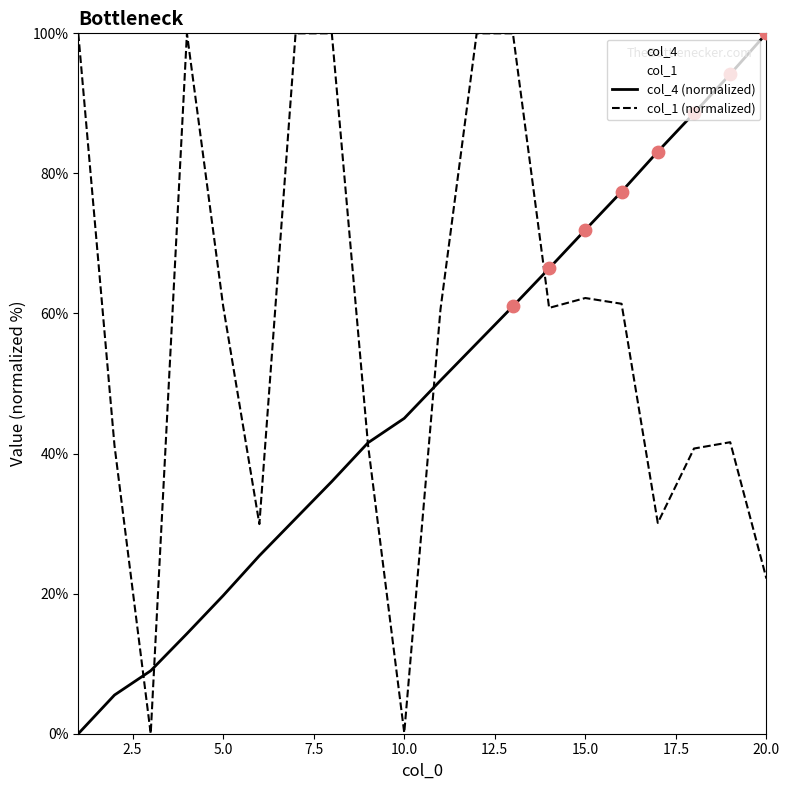

Which series contains the highest Y value?

col_4